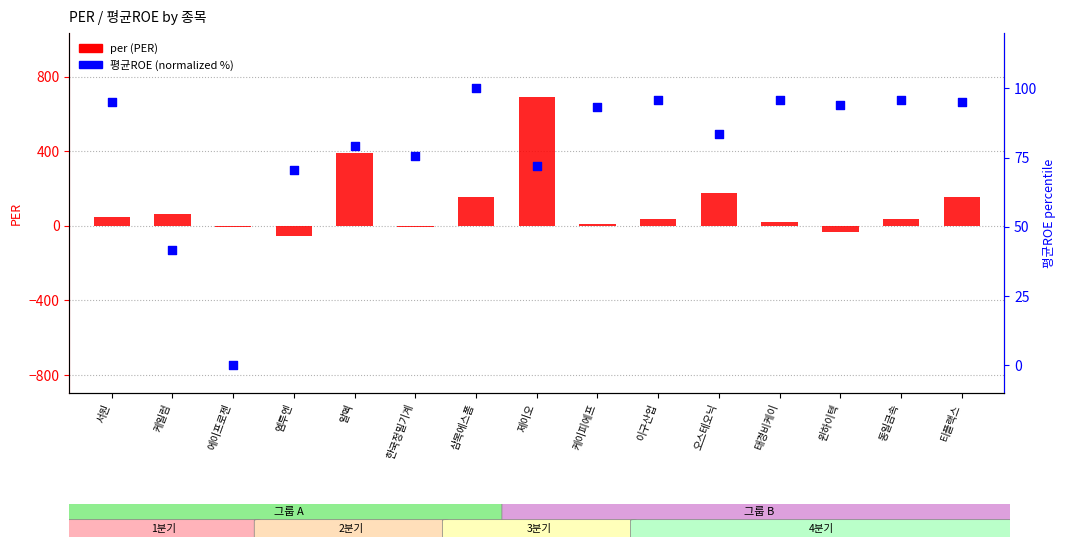

Which series contains the lowest Y value?

per (PER)